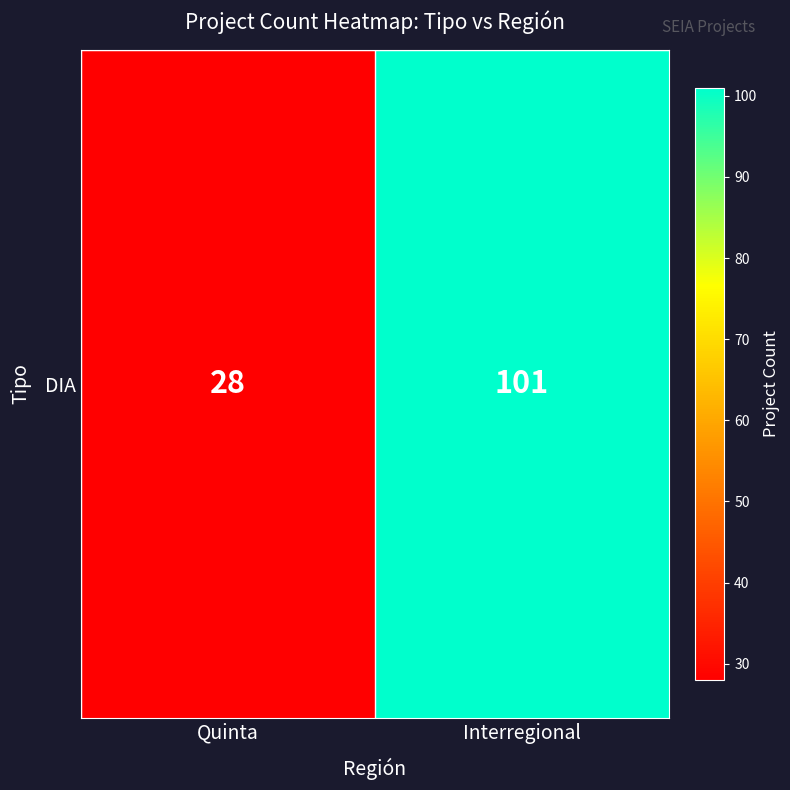

What is the sum of the values at Interregional and Quinta?

129